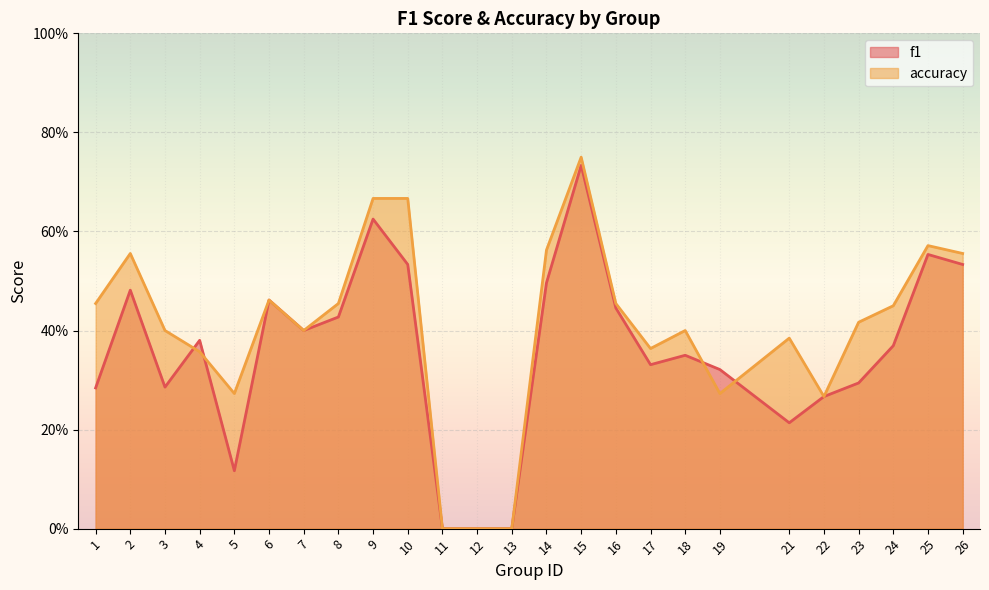

At 25, list the series in order from largest to smallest.

accuracy, f1